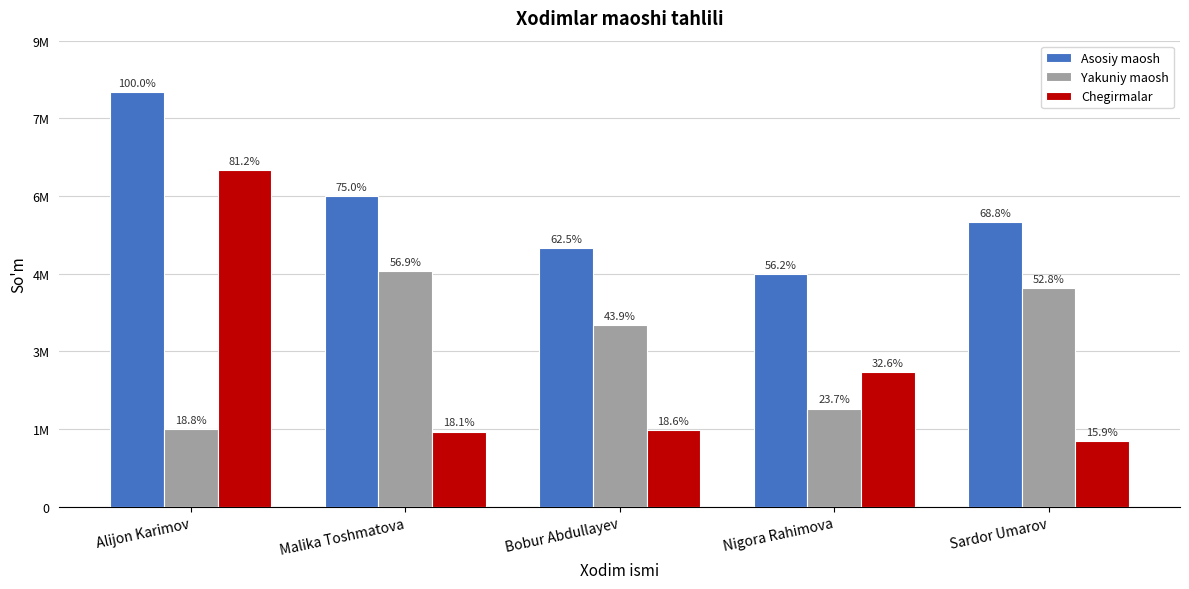

What is the difference between the maximum and minimum values in the Asosiy maosh series?

3500000